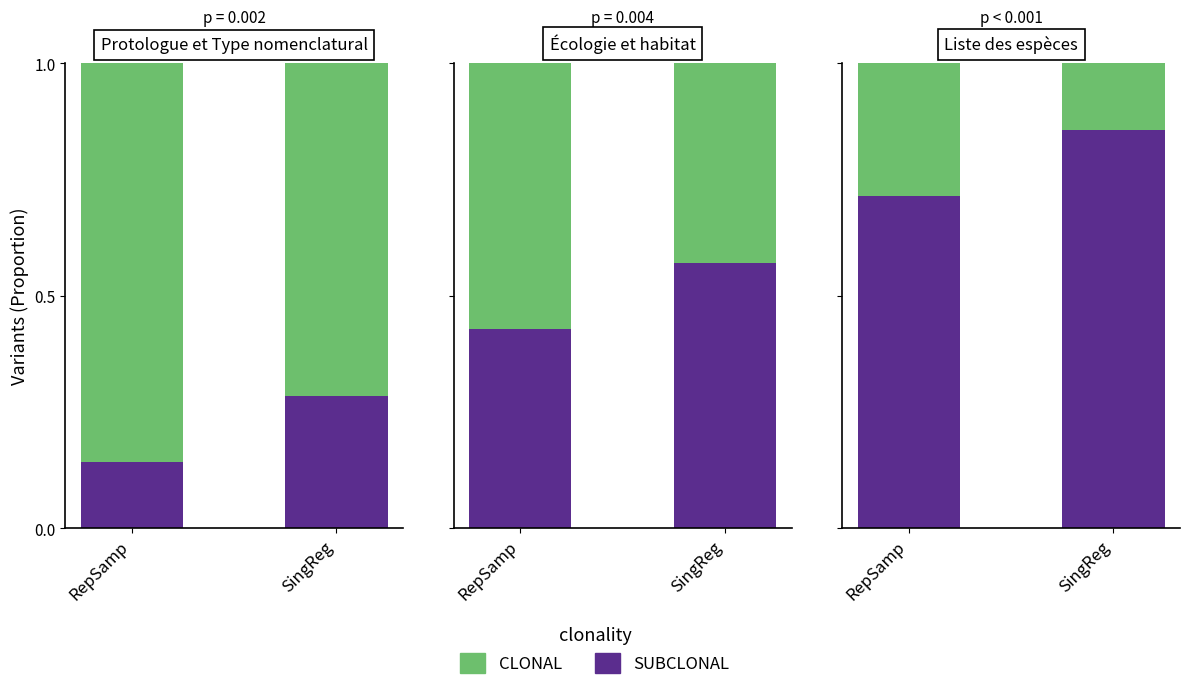

At which label does SUBCLONAL reach its peak?

SingReg